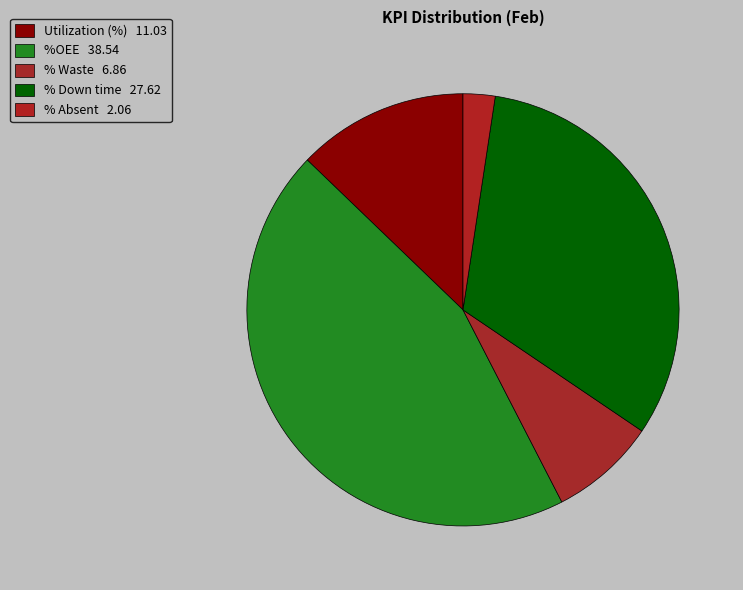

Which category has the smallest portion of the pie?

% Absent